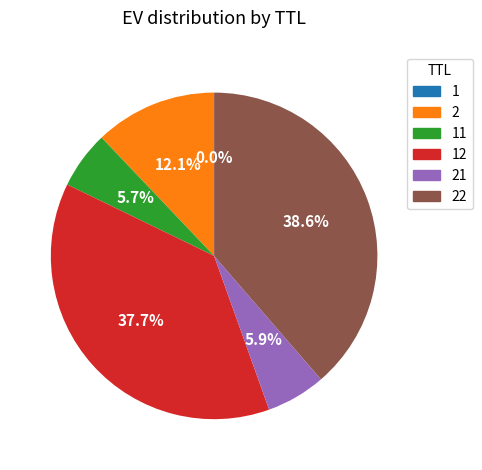

Does 2 account for over 50% of the chart?

No